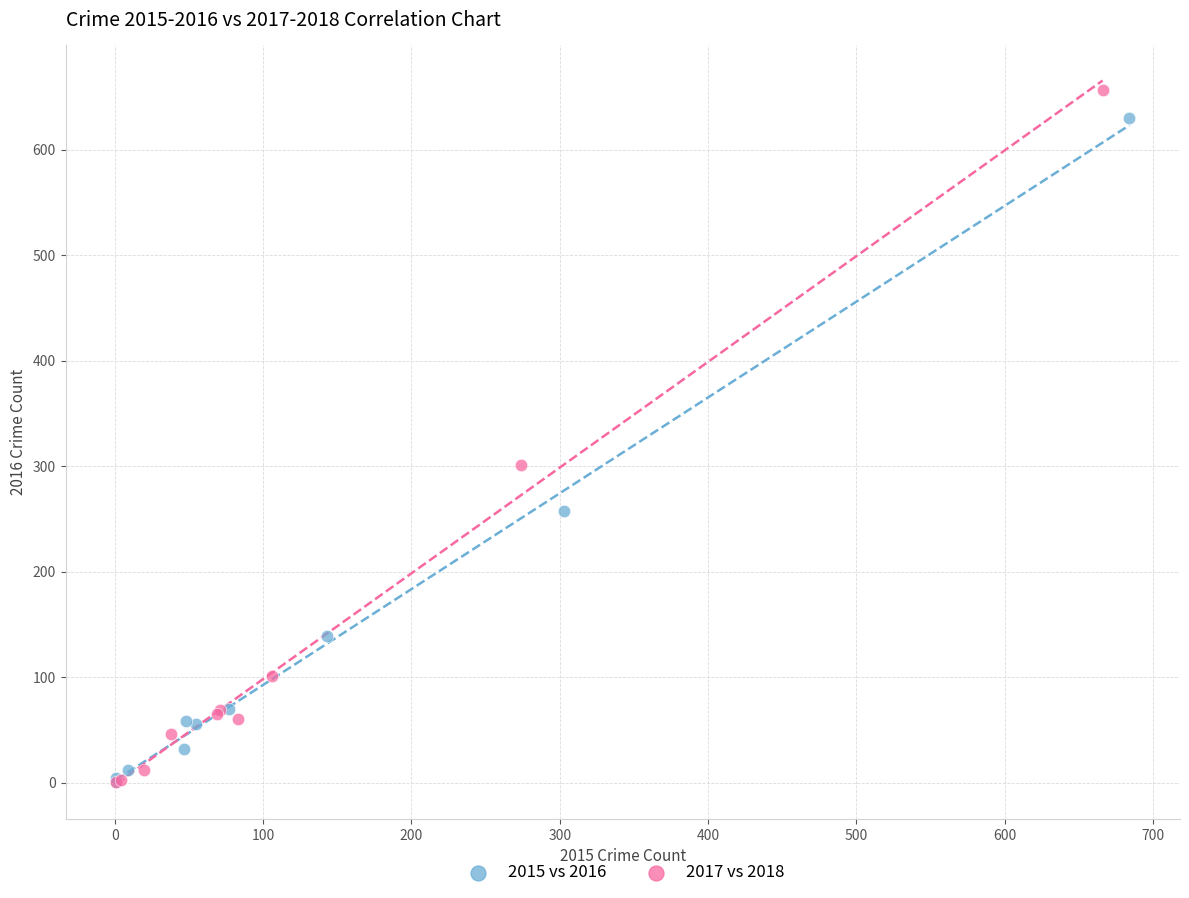

Which series has the widest spread of Y values?

2017 vs 2018